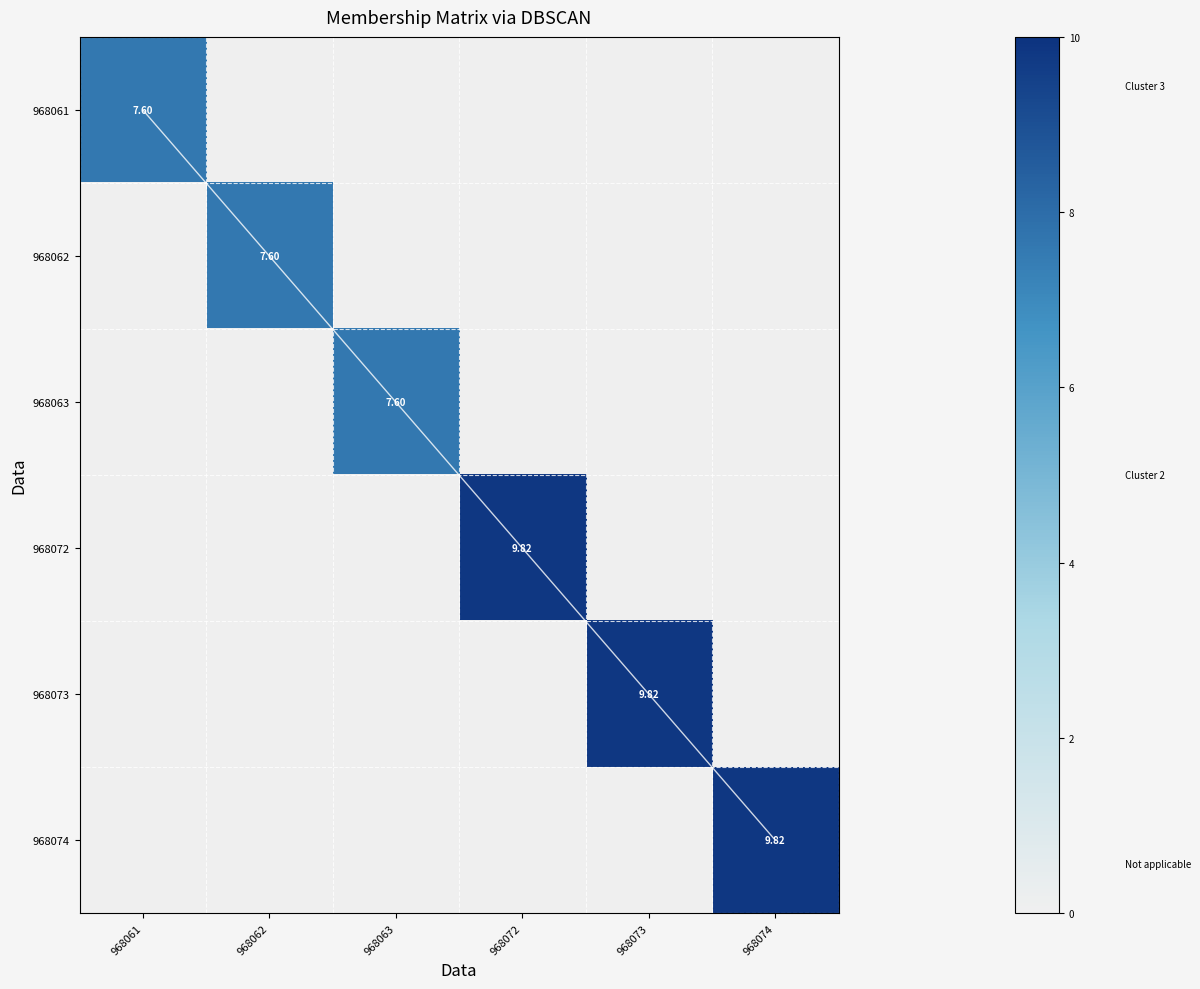

What is the sum of all 968062 values?

7.6